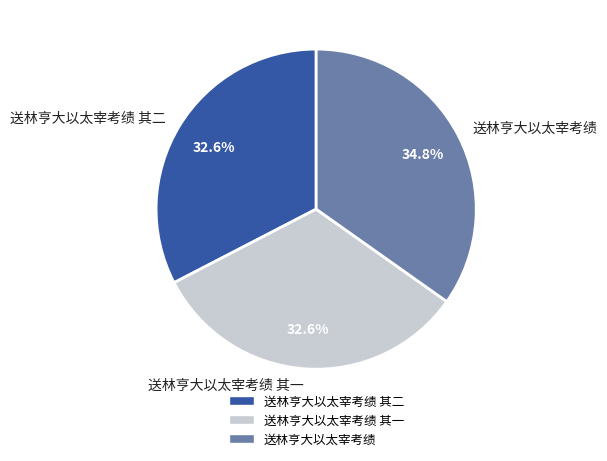

How many segments does this pie chart have?

3